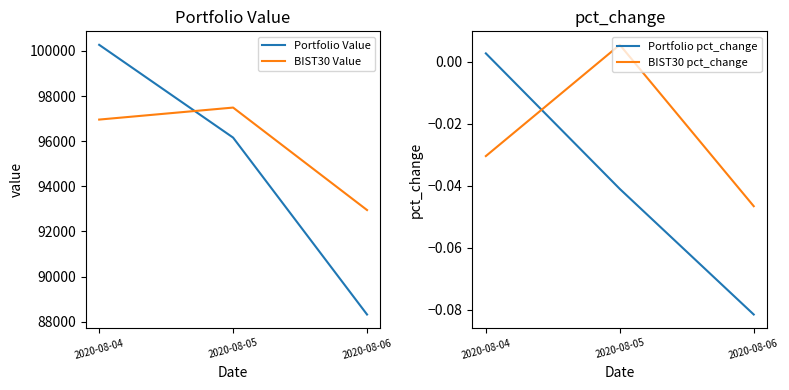

How many values in BIST30 pct_change are below zero?

2